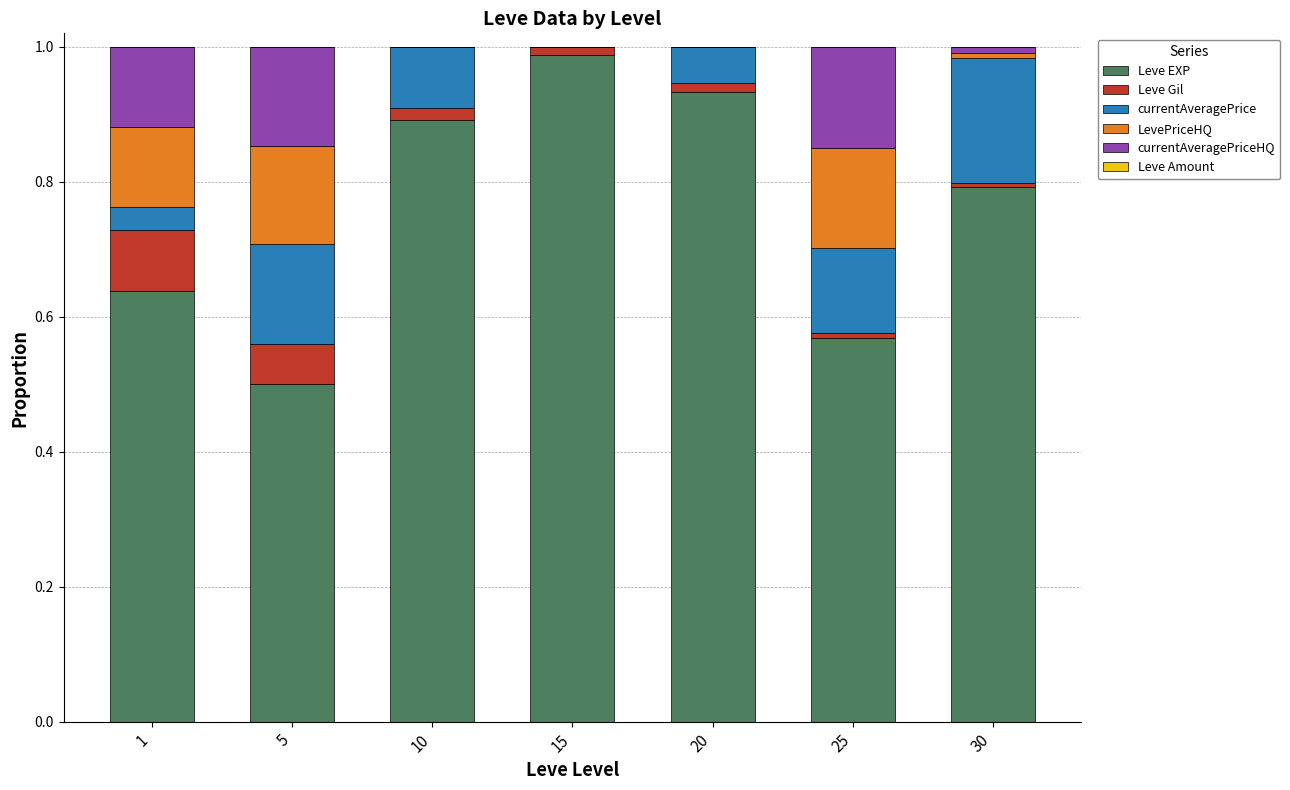

The value of Leve EXP at 15 is 1.5. True or false?

False